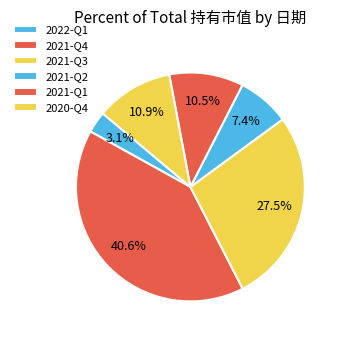

Which slice is the largest?

2021-Q4